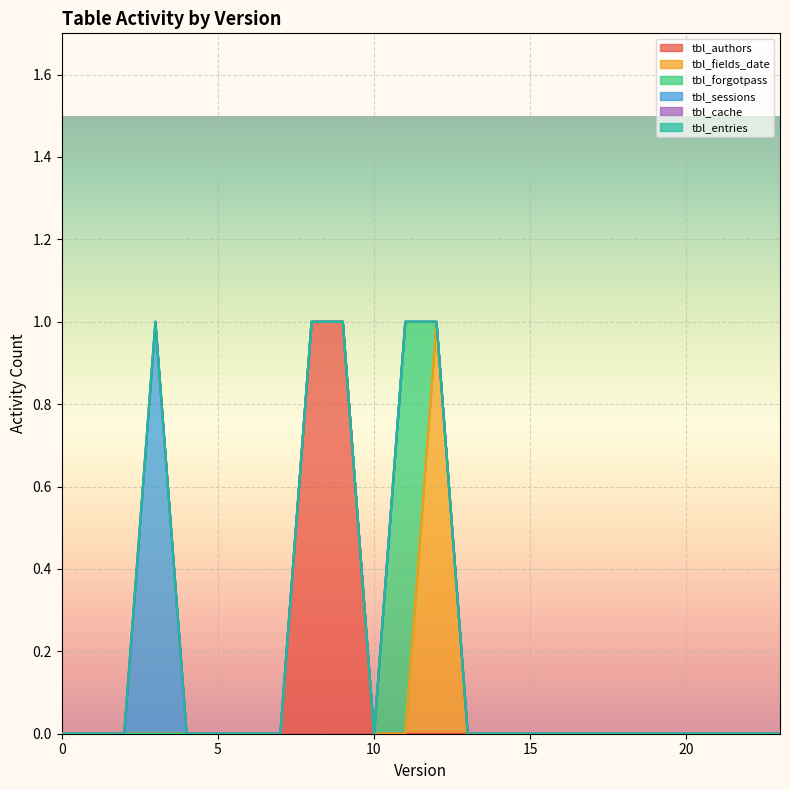

At how many categories does at least one series exceed 0?

5